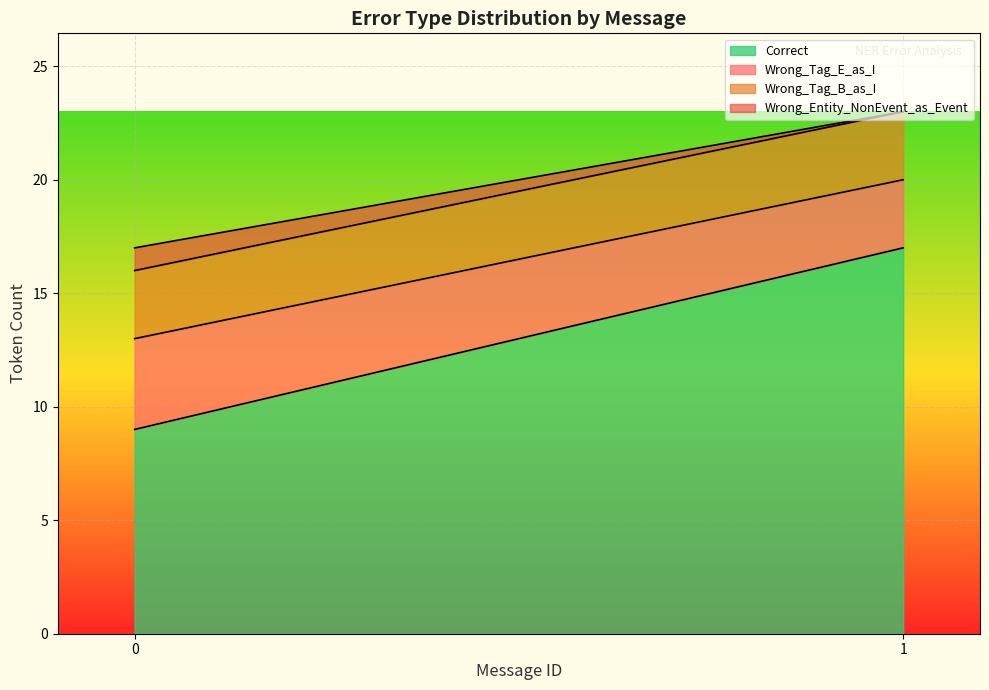

Rank the series at 9 from lowest to highest value.

Wrong_Entity_NonEvent_as_Event, Wrong_Tag_B_as_I, Wrong_Tag_E_as_I, Correct